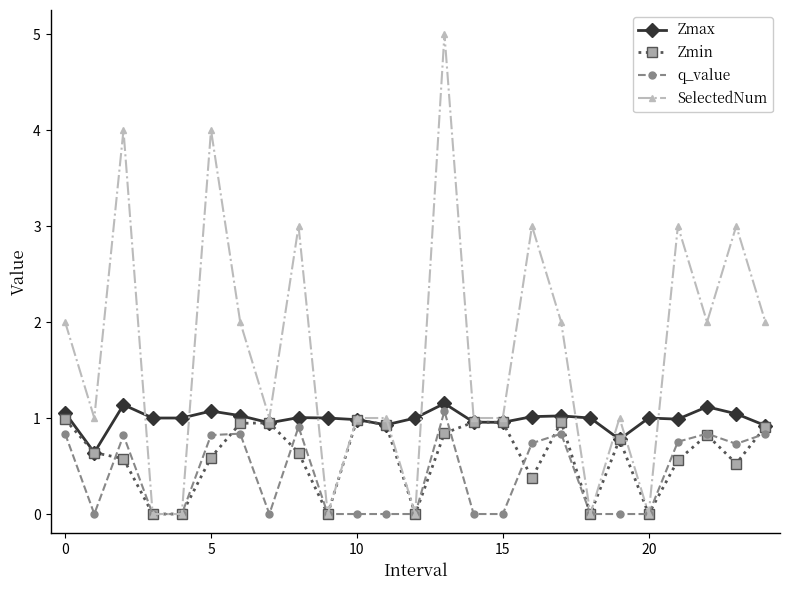

Which series has the largest range (max minus min)?

SelectedNum